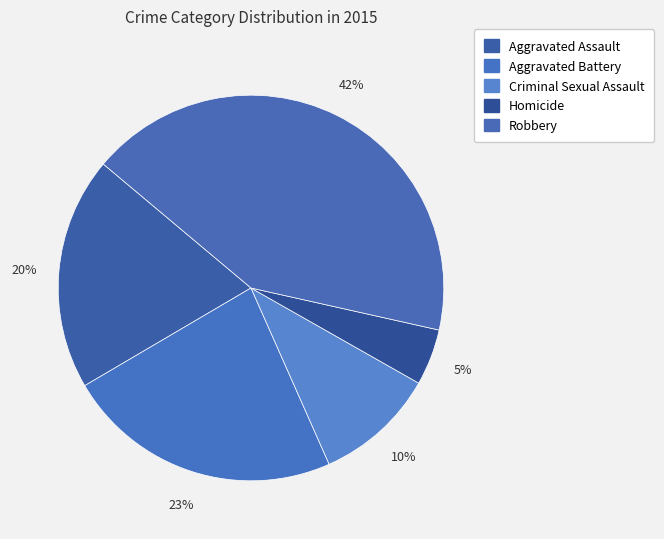

How many segments does this pie chart have?

5